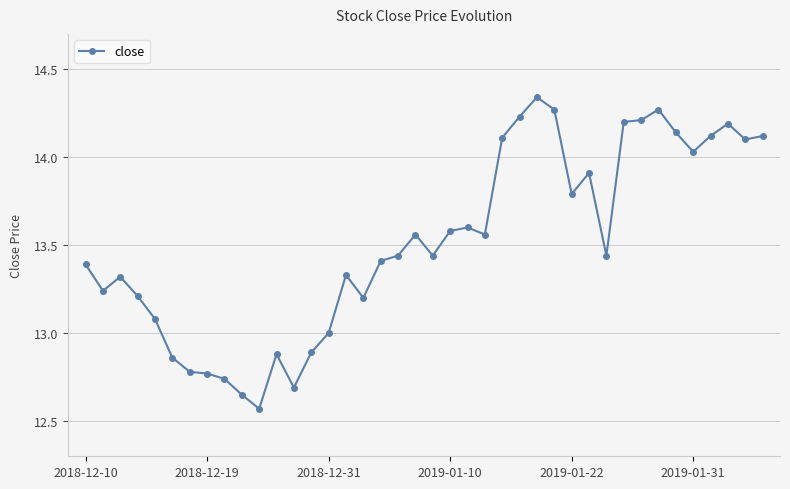

True or false: the data has more than 2 interior local peaks.

True